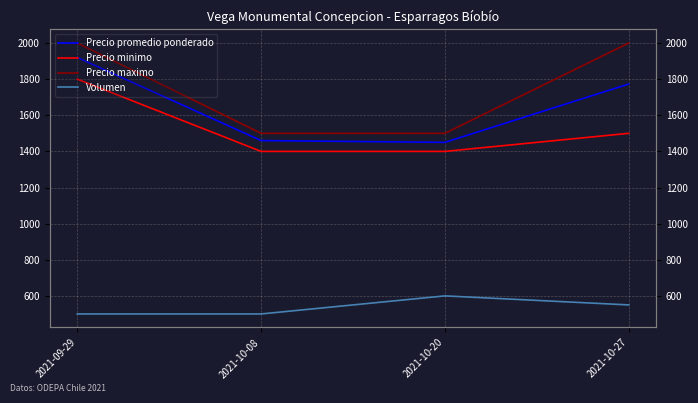

What is the spread (max minus min) of values at 2021-10-27?

1450